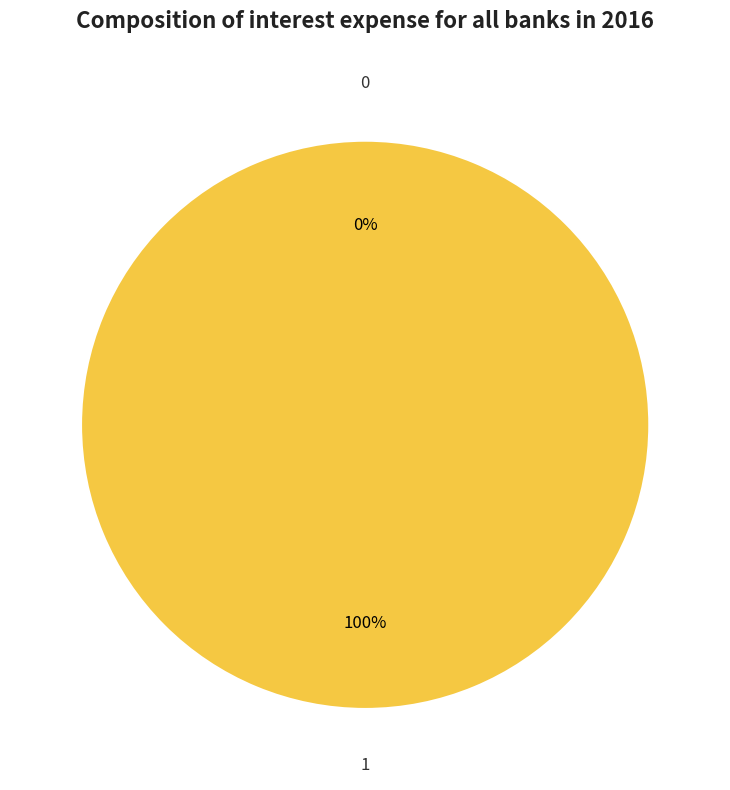

Which slice is the largest?

1